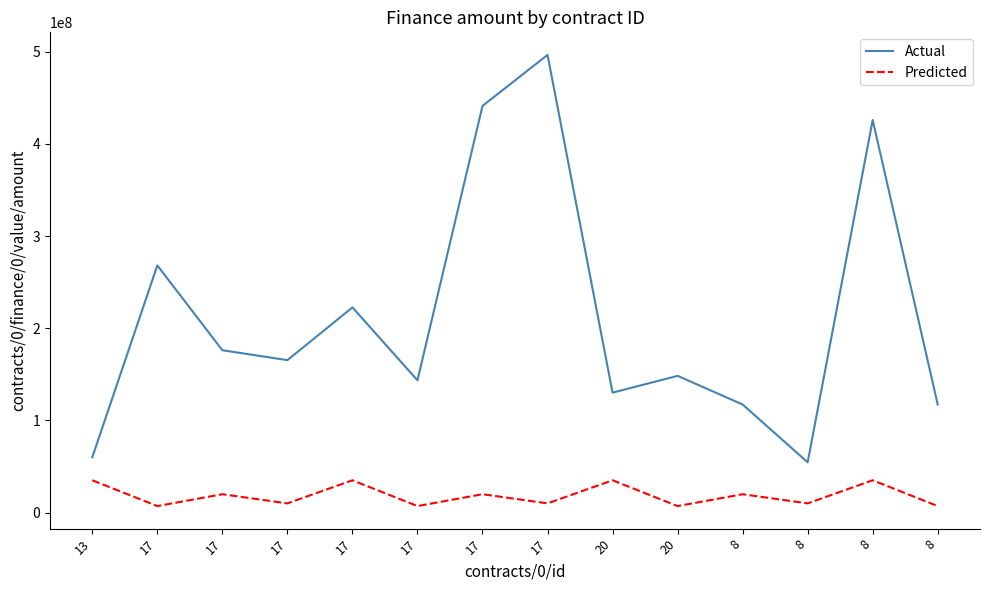

Reading left to right, list all the values displayed in this chart.

Actual: 60000000.0	268180080.0	176130573.0	165389878.0	222627514.0	143511596.0	441309719.0	496700549.5	130119908.0	148328629.0	117250000.0	54523550.0	426000000.0	117210500.0
Predicted: 35000000.0	7000000.0	19866402.0	9924823.8	35000000.0	7000000.0	19866402.0	9924823.8	35000000.0	7000000.0	19866402.0	9924823.8	35000000.0	7000000.0